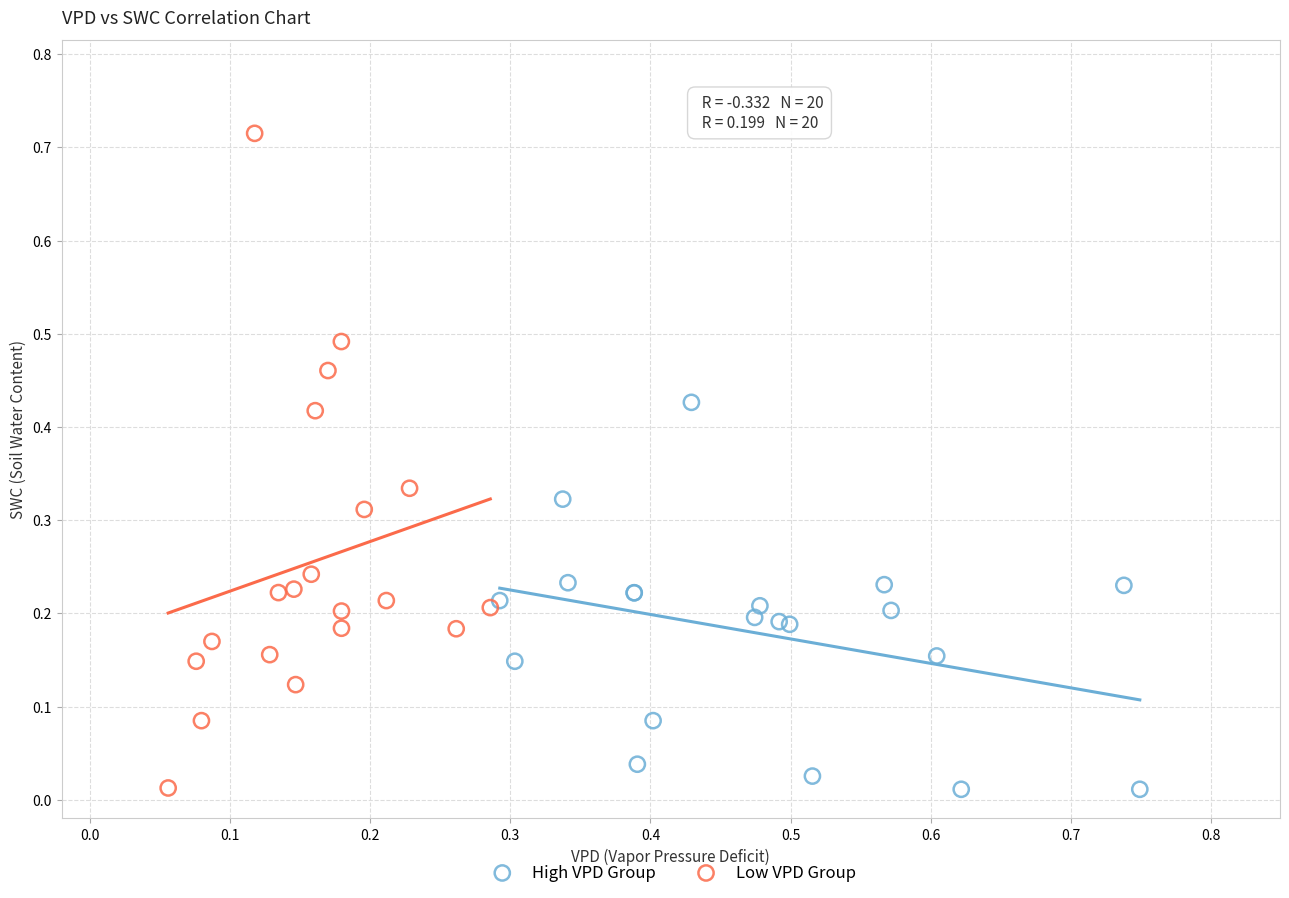

Which series reaches the maximum Y coordinate?

Low VPD Group